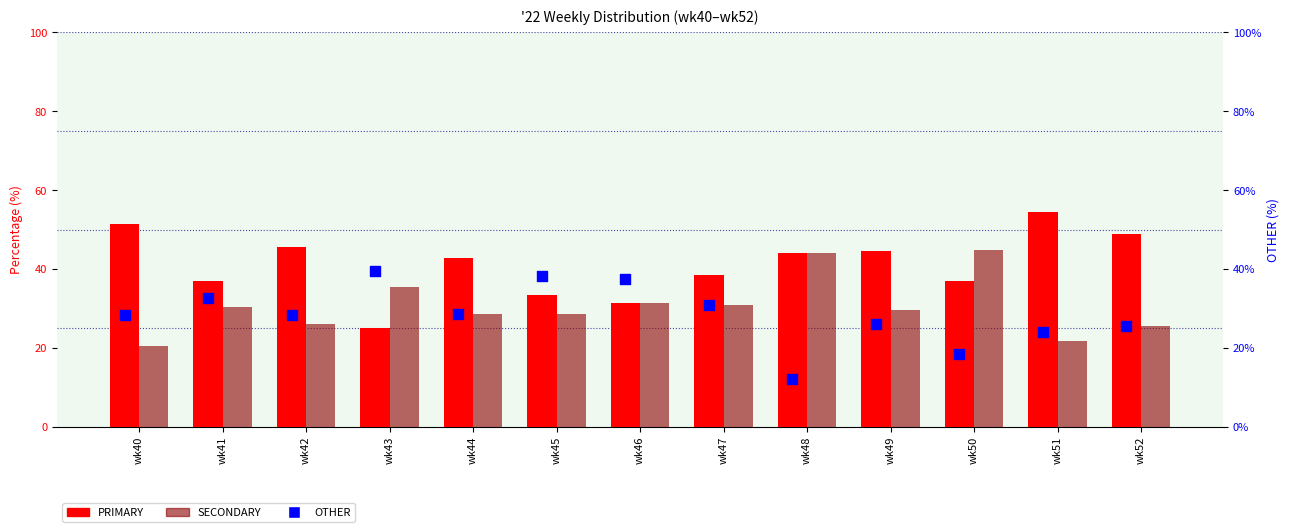

Which series contains the lowest Y value?

OTHER